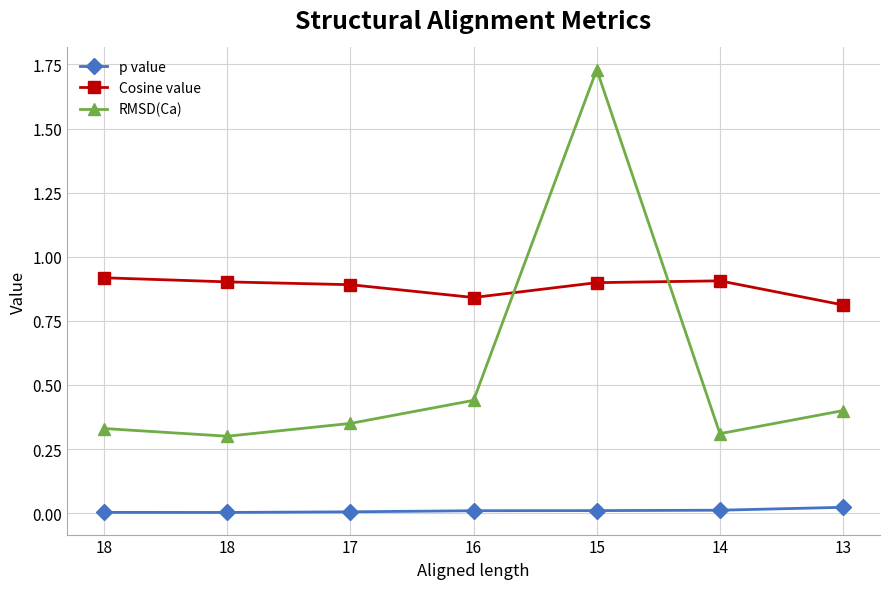

List the series in order of their peak value, highest first.

RMSD(Ca), Cosine value, p value